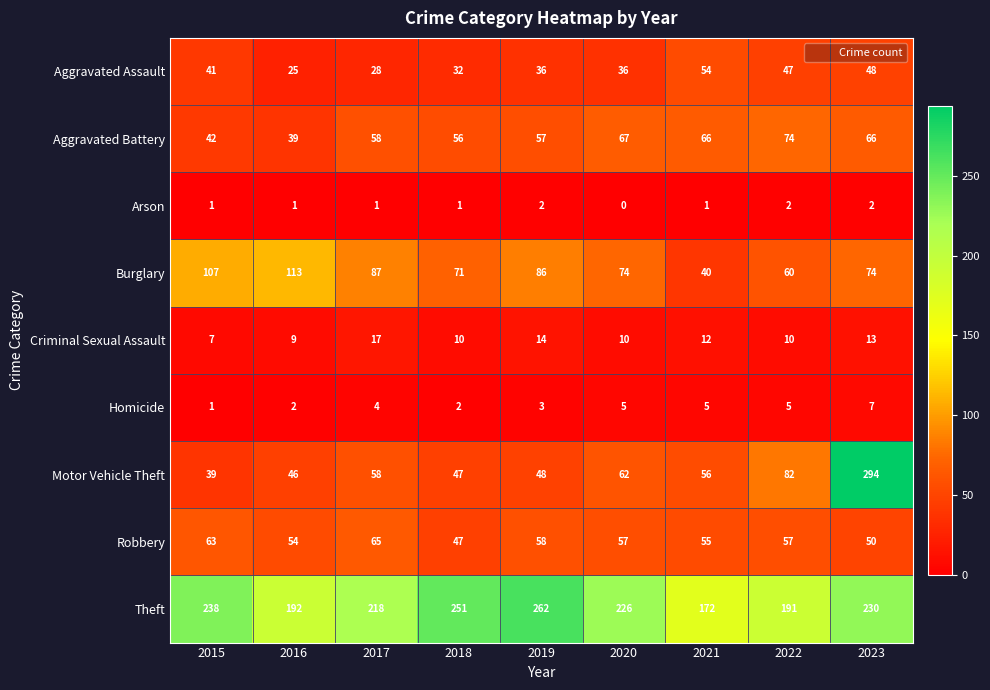

What is the total value across all series at 2020?

537